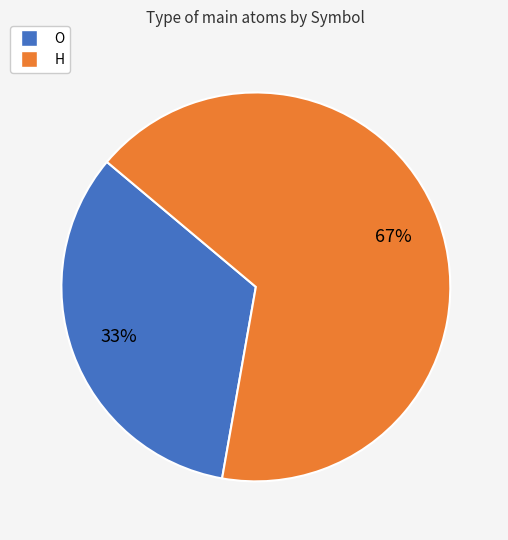

True or false: H accounts for 67% of the total.

True